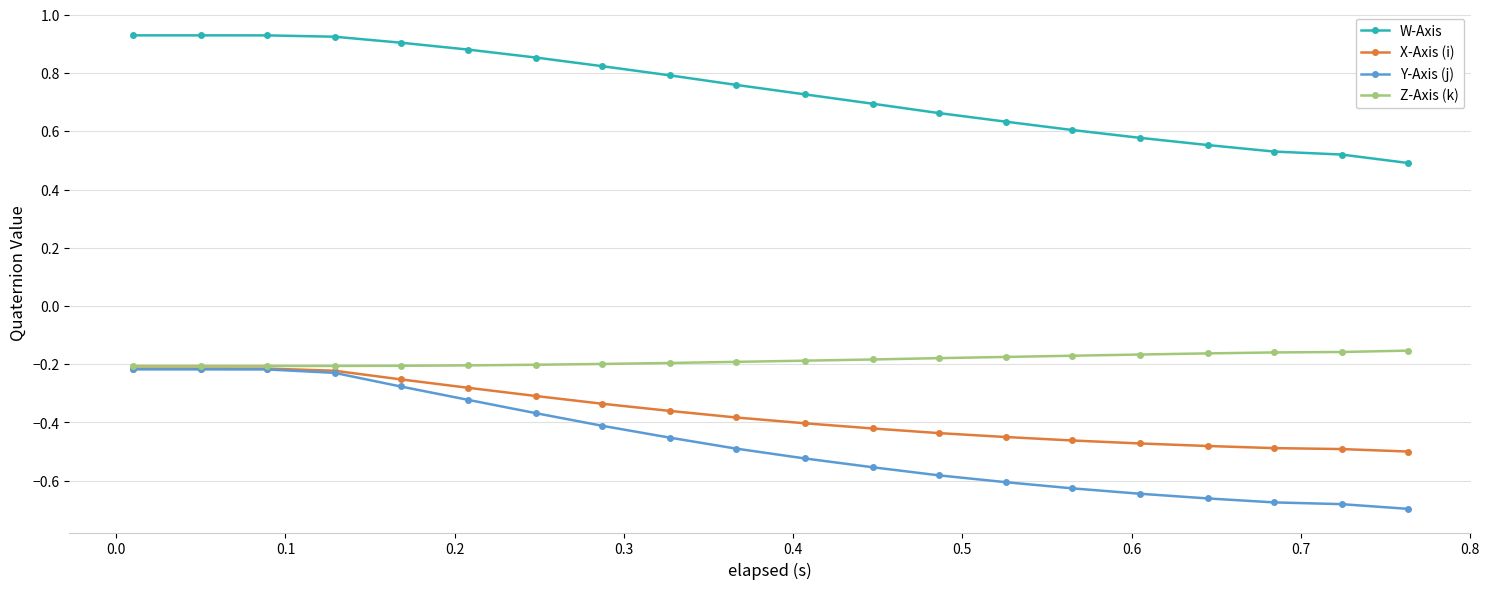

True or false: W-Axis and X-Axis (i) intersect in this chart.

False